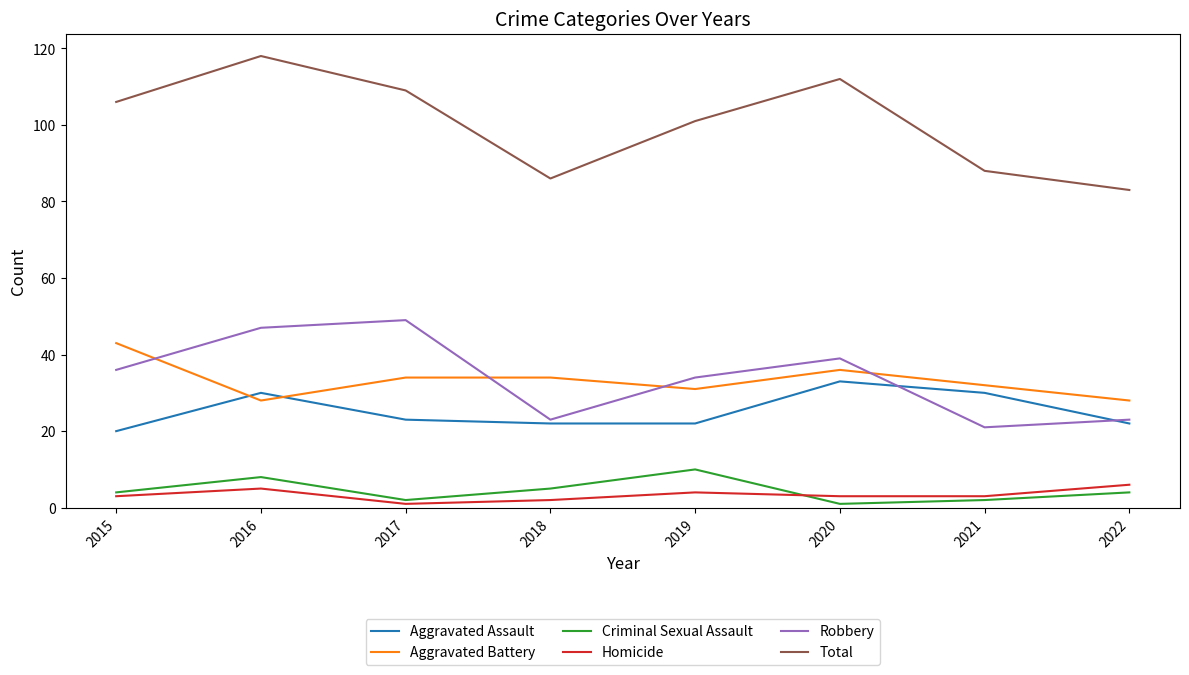

What is the lowest value of the Total series?

83